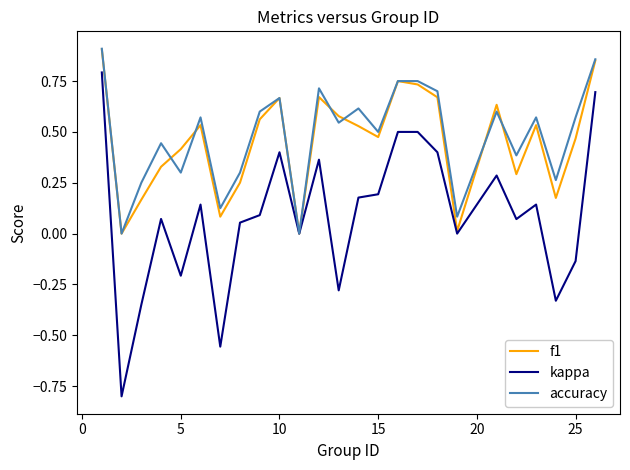

What is the smallest value displayed?

-0.8